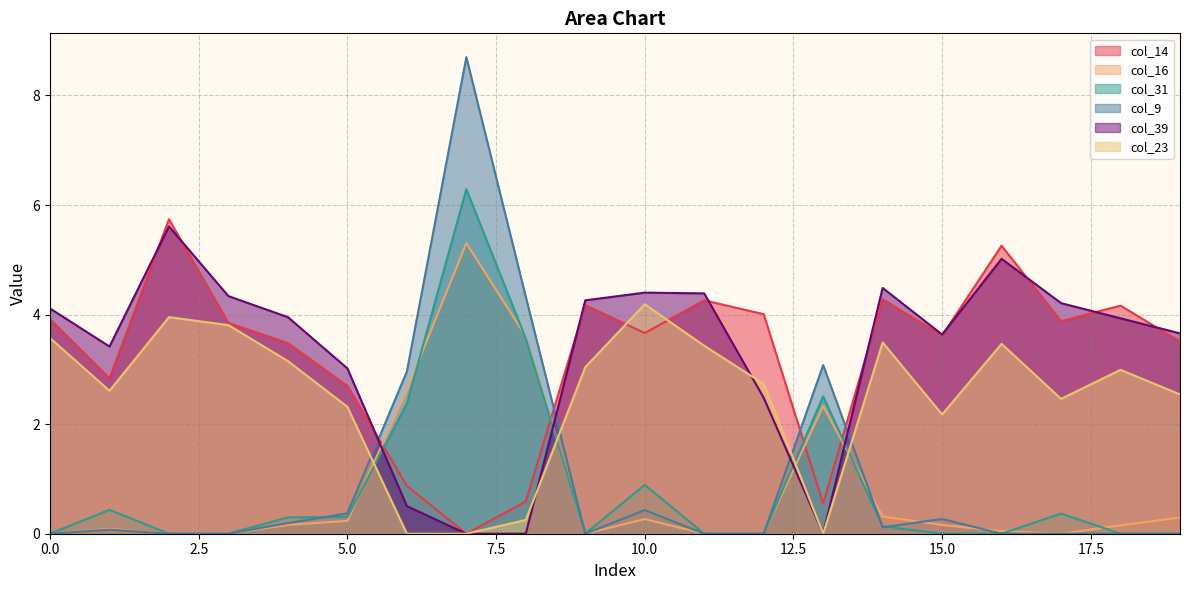

What is the total value across all series at 14?

12.8